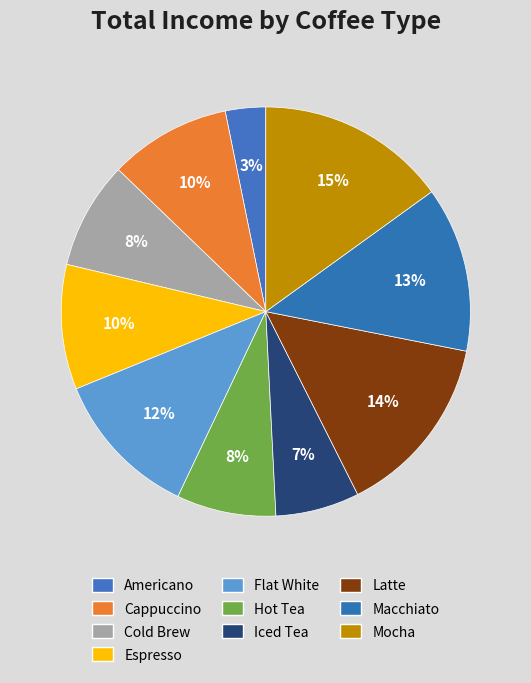

The Latte slice represents 24% of the pie. True or false?

False